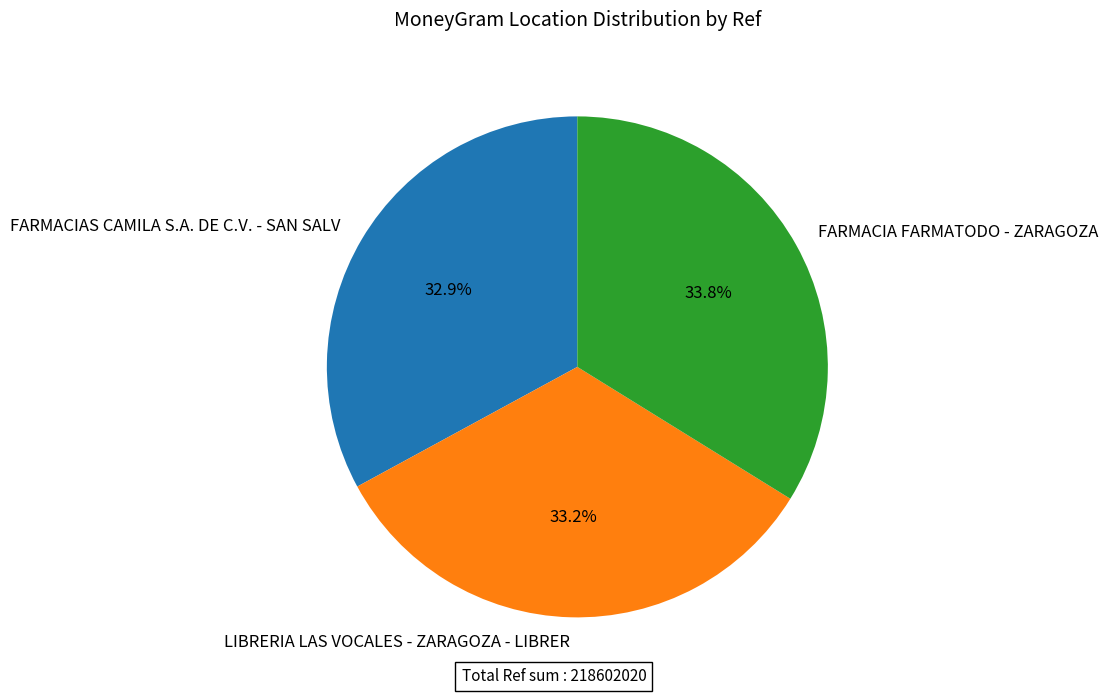

What percentage is the FARMACIA FARMATODO - ZARAGOZA slice, to the nearest percent?

34%